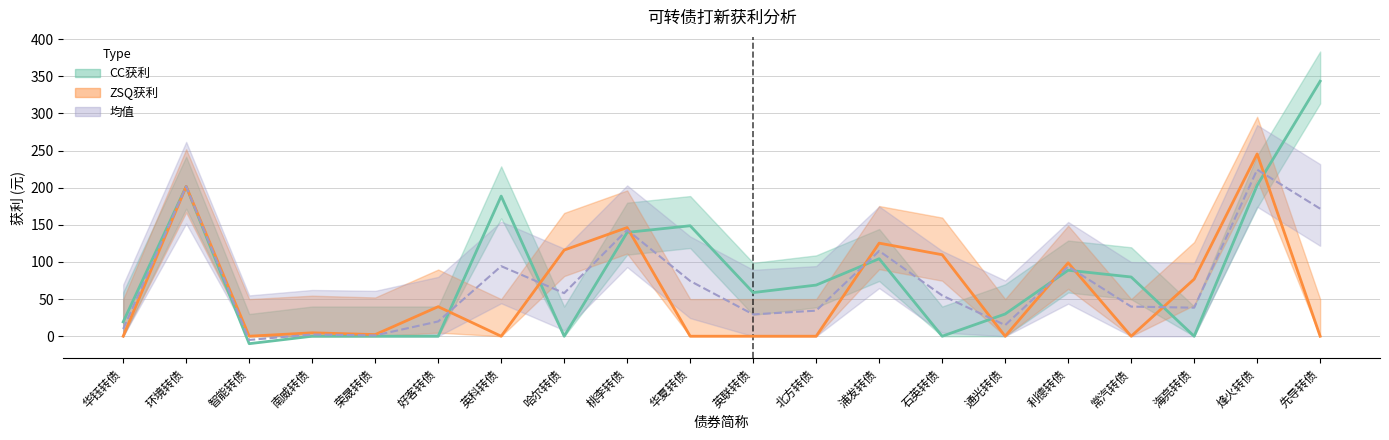

At how many categories does at least one series exceed 87?

10